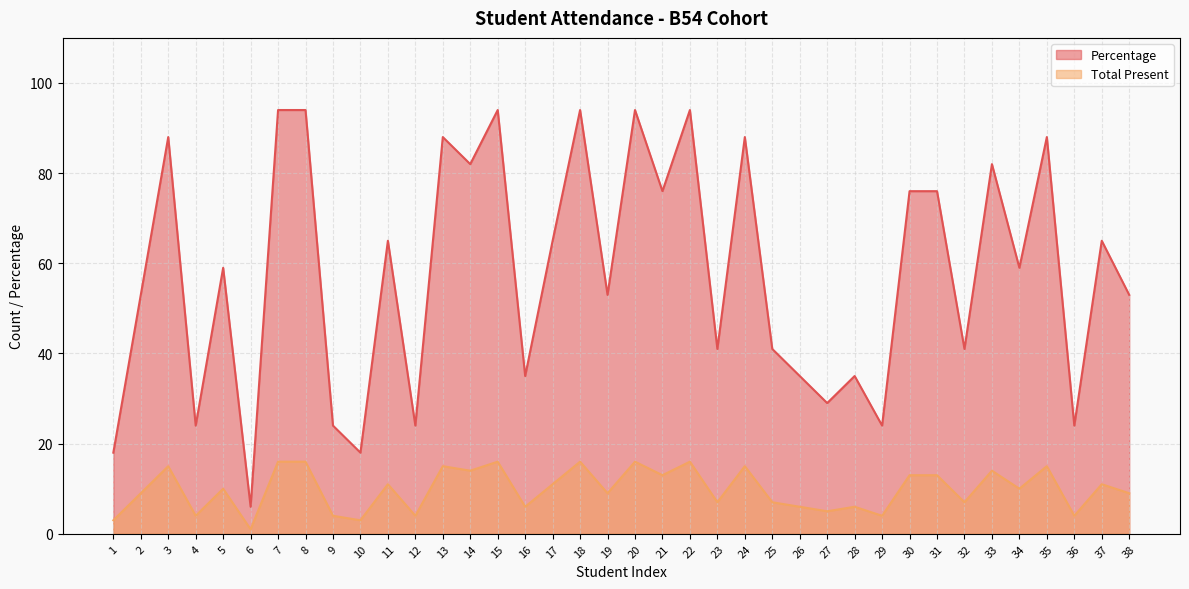

Where is Total Present nearest to the value 8?

2